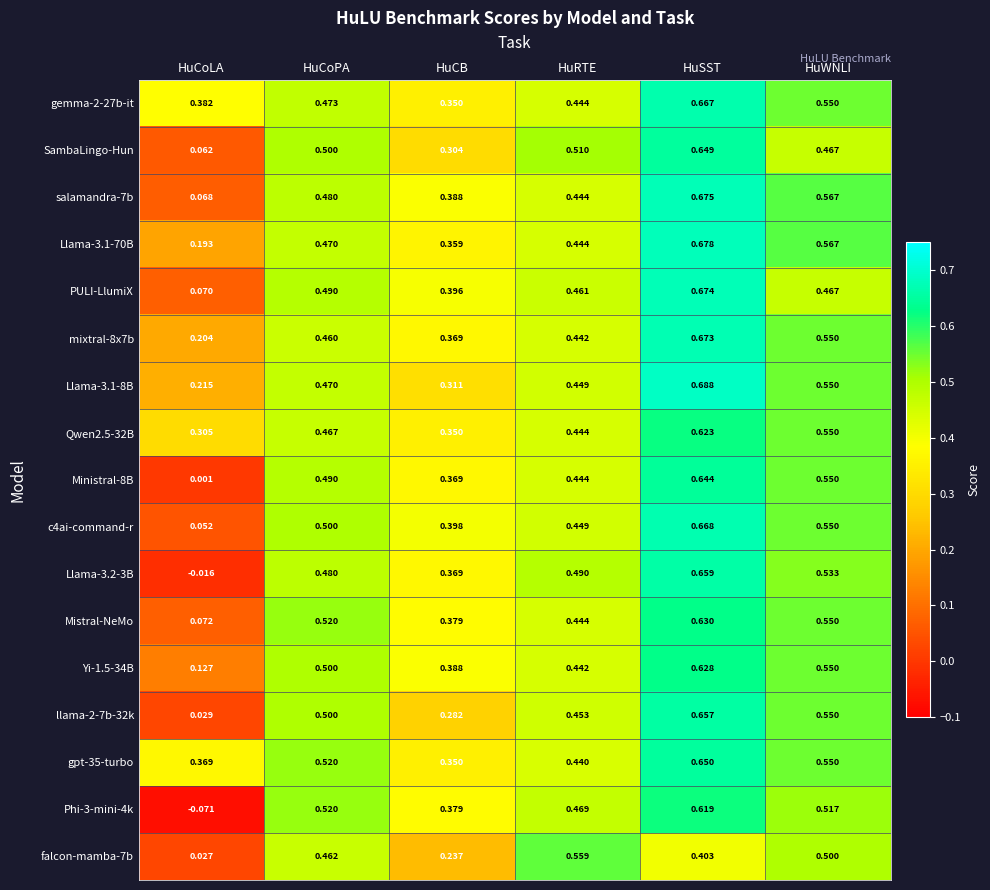

Where is falcon-mamba-7b nearest to the value 0?

HuCoLA